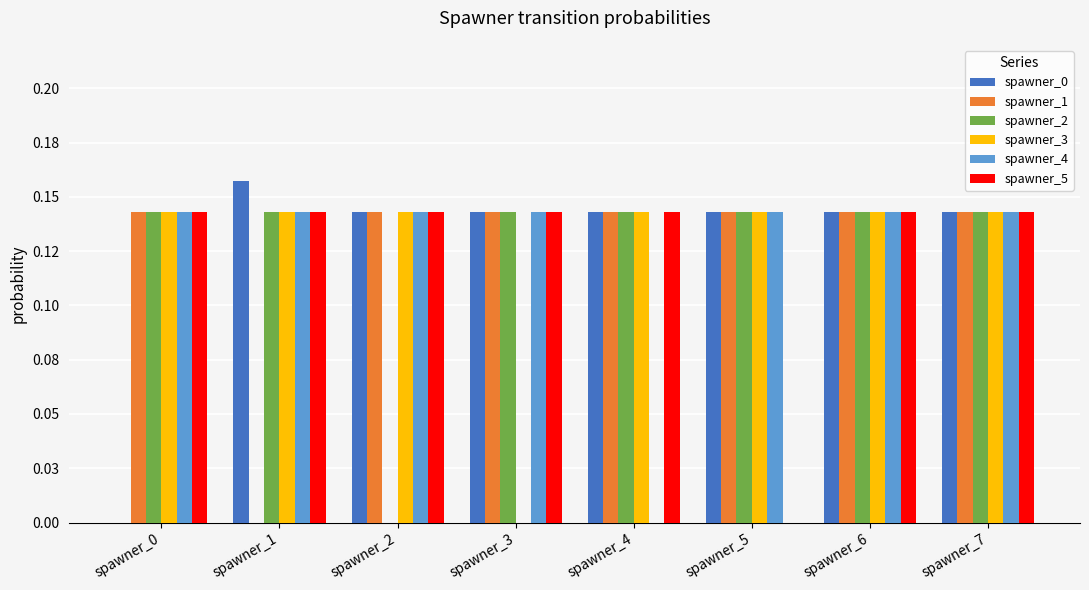

List the series in order of their peak value, highest first.

spawner_0, spawner_1, spawner_2, spawner_3, spawner_4, spawner_5